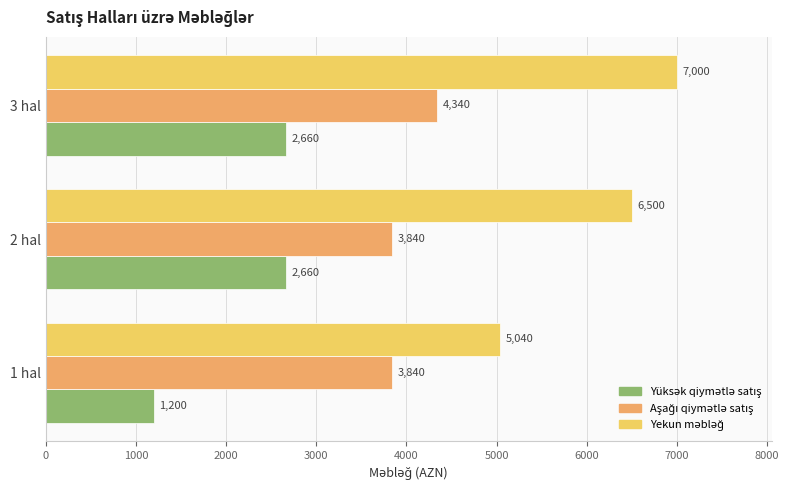

Which category has the lowest value across all series?

1 hal